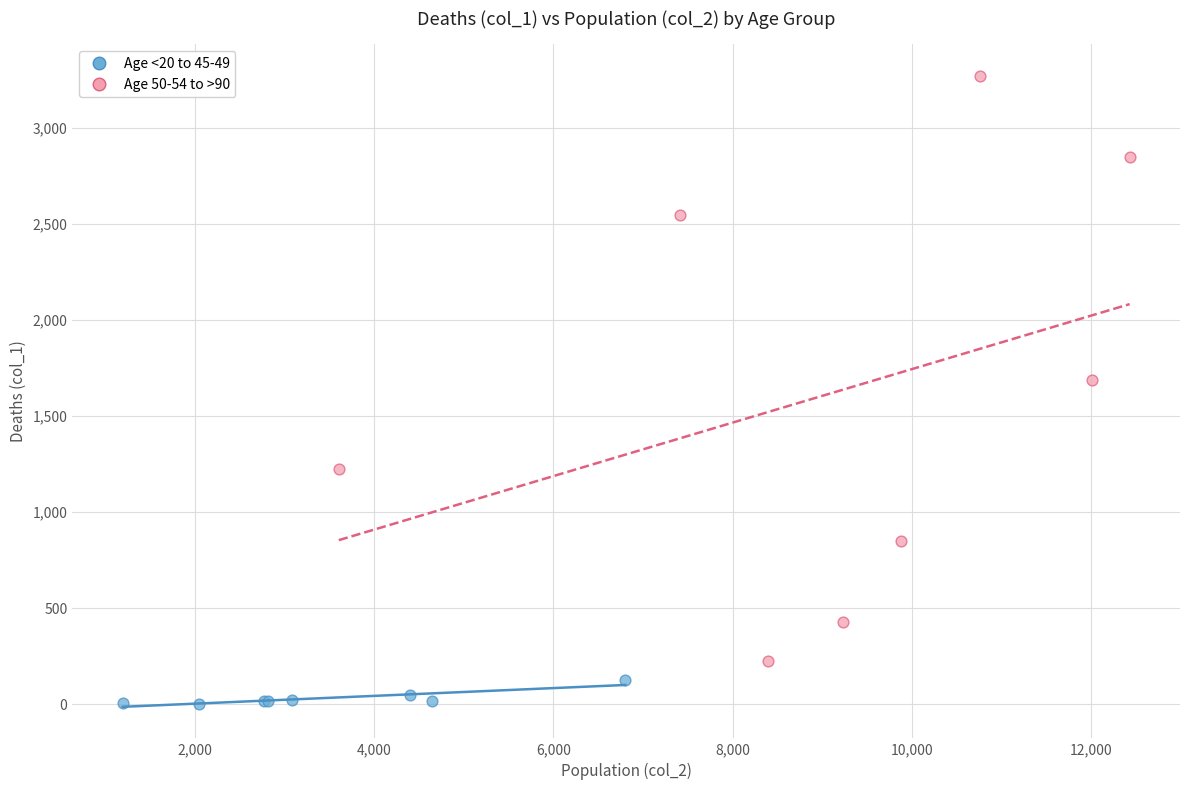

Which series has the widest spread of Y values?

Age 50-54 to >90